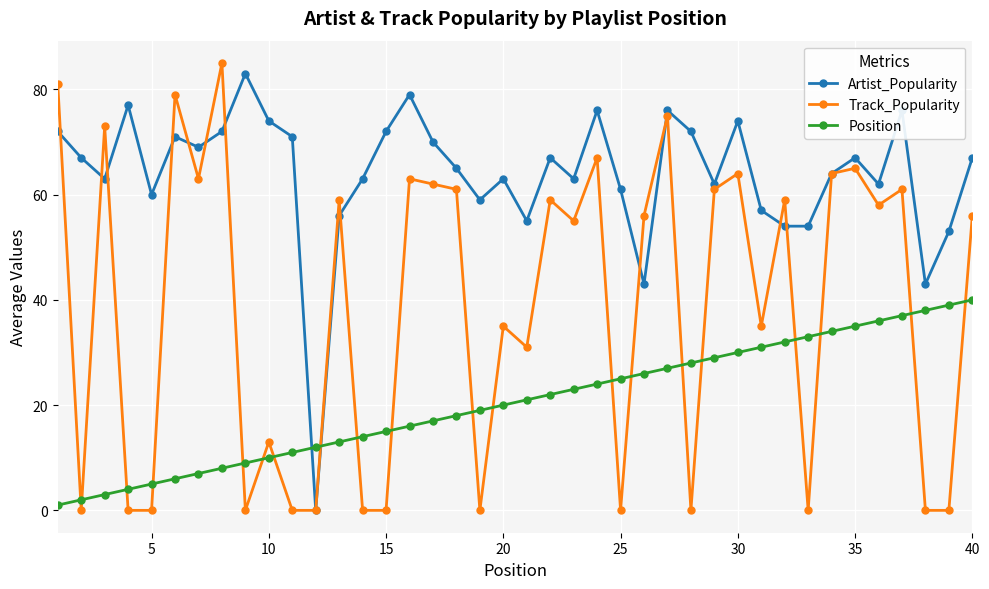

True or false: Position and Track_Popularity intersect in this chart.

True